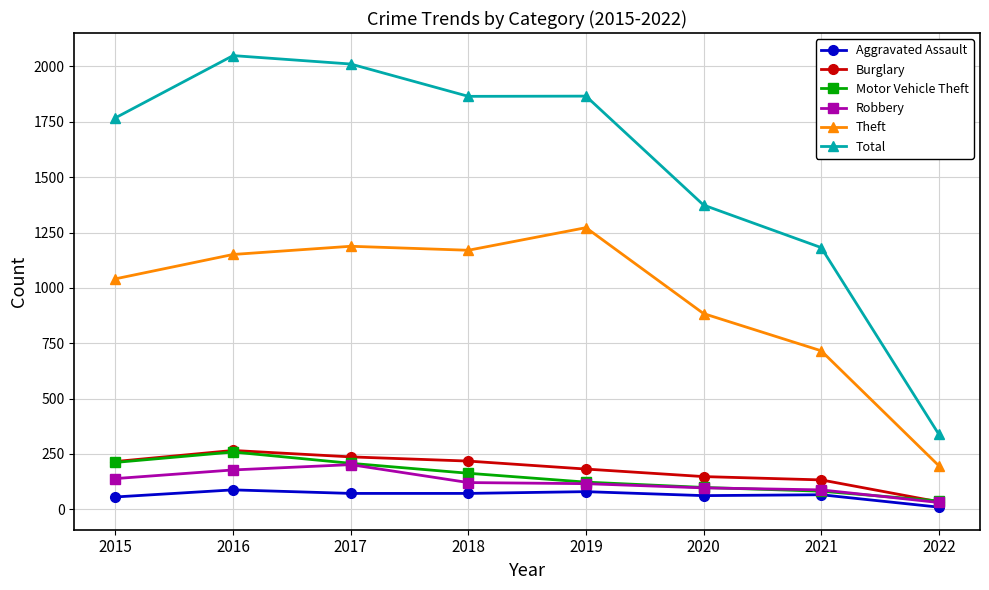

Is this an area chart (filled region under the line)?

No